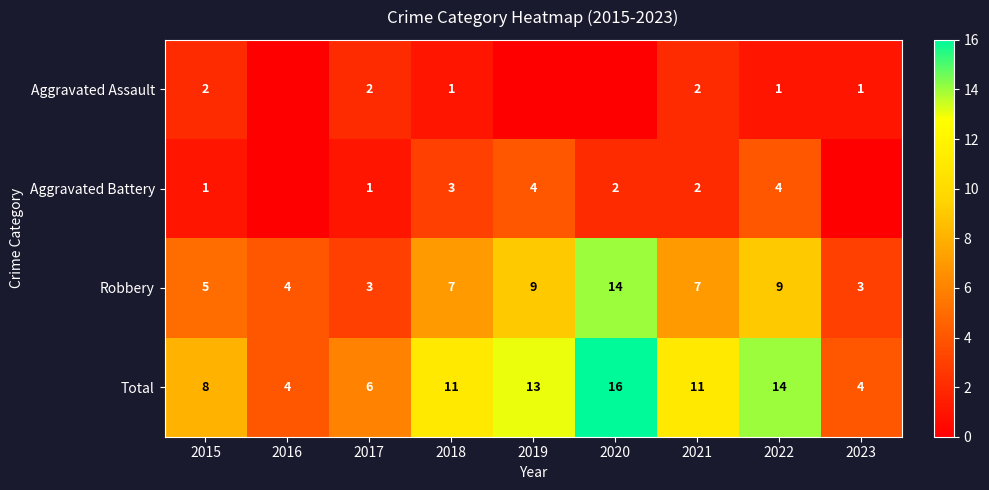

True or false: Aggravated Assault has a value of 0 at 2022.

False